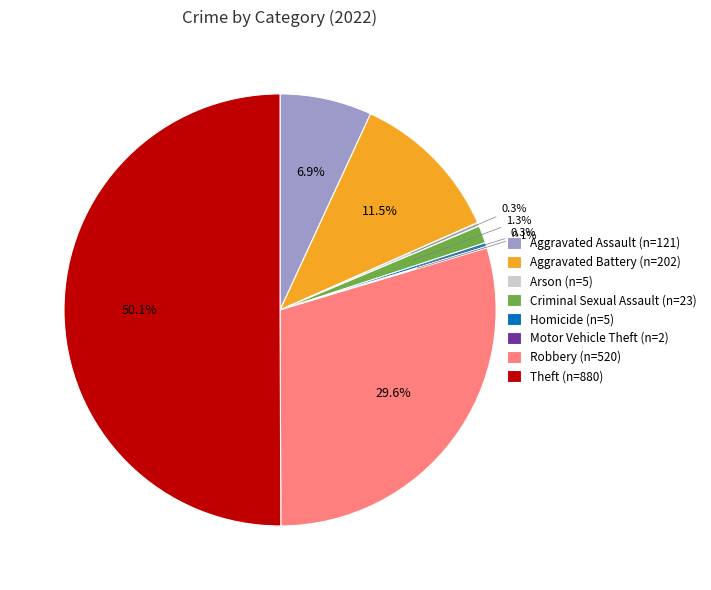

Combined, what portion of the pie is Theft (n=880) and Robbery (n=520)?

79.6%